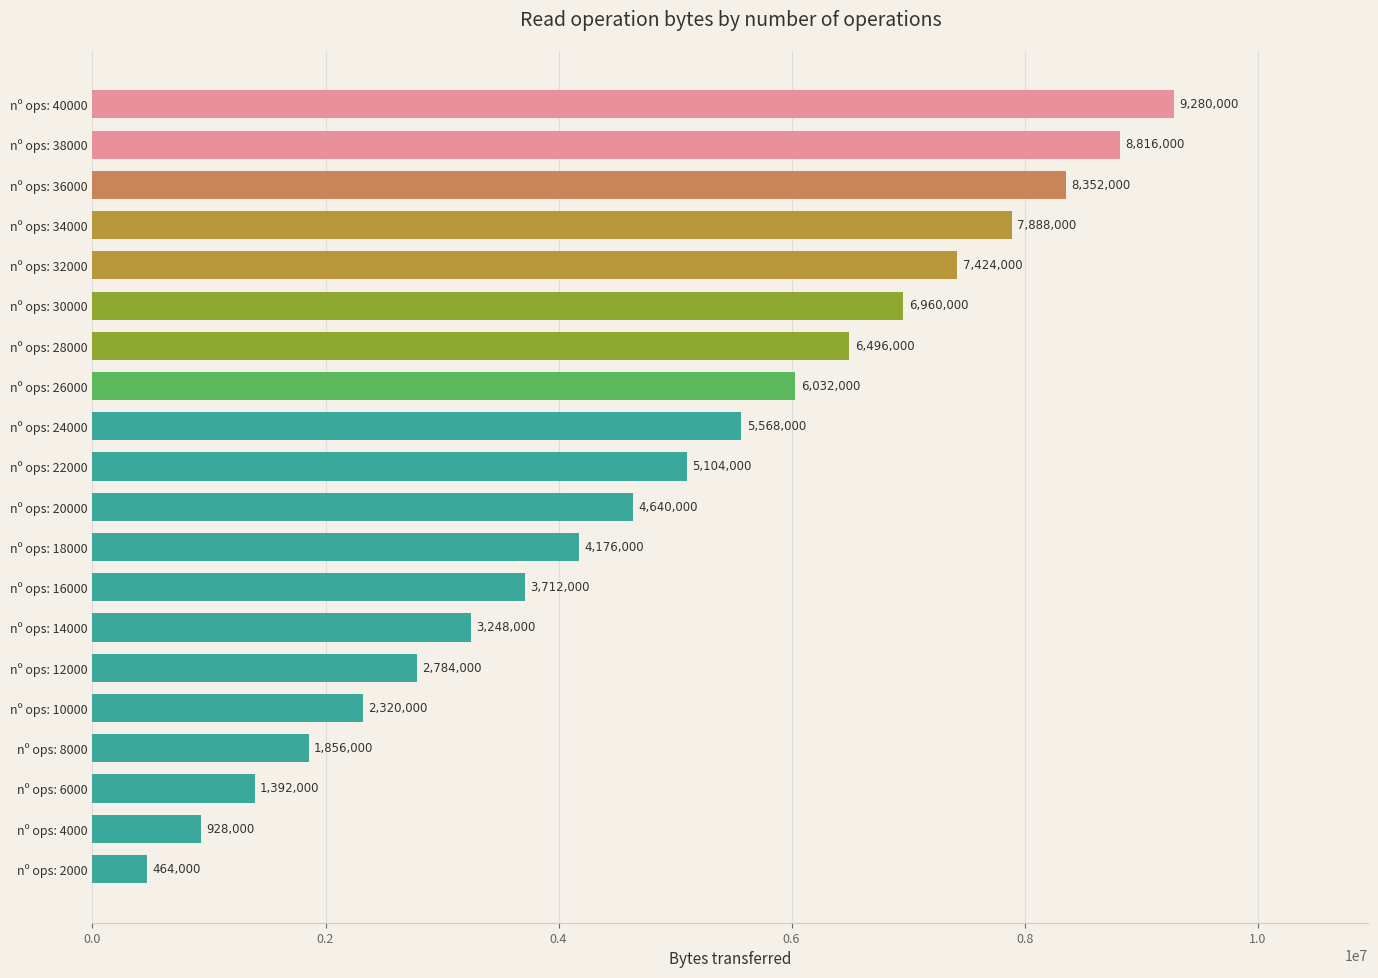

Reading bottom to top, list all the values displayed in this chart.

464000	928000	1392000	1856000	2320000	2784000	3248000	3712000	4176000	4640000	5104000	5568000	6032000	6496000	6960000	7424000	7888000	8352000	8816000	9280000